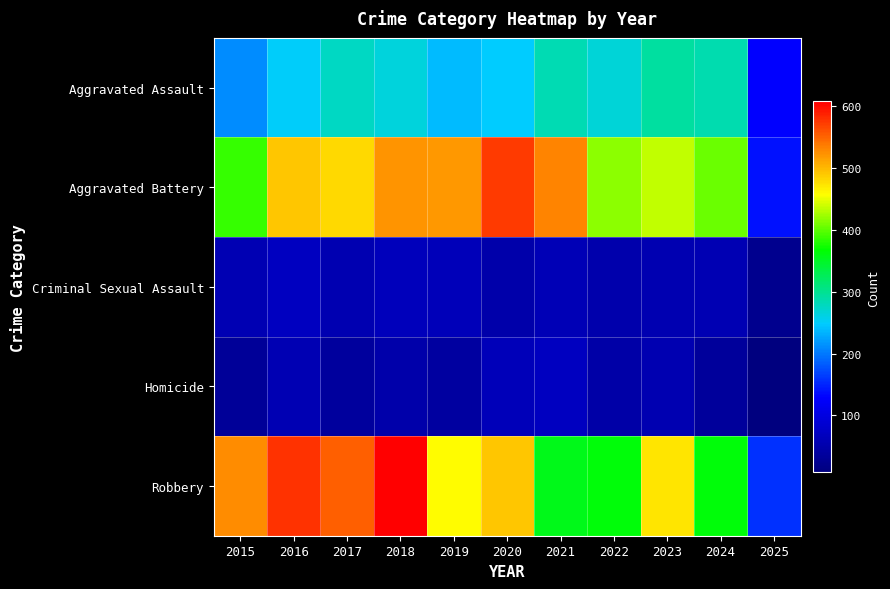

Which series changed the most between 2015 and 2016?

Aggravated Battery